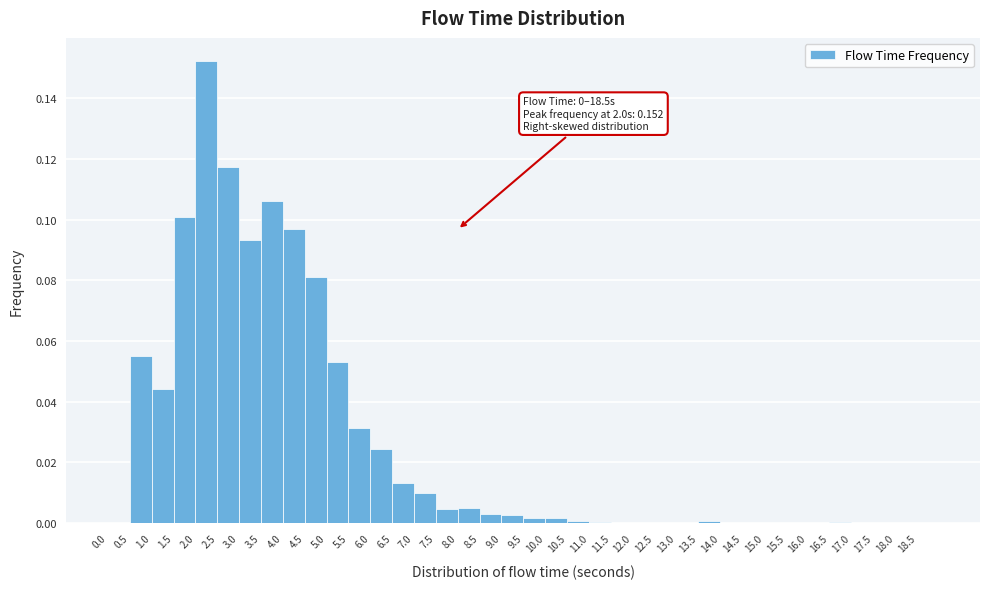

Which range on the x-axis has the tallest bar?

2.0 to 2.5